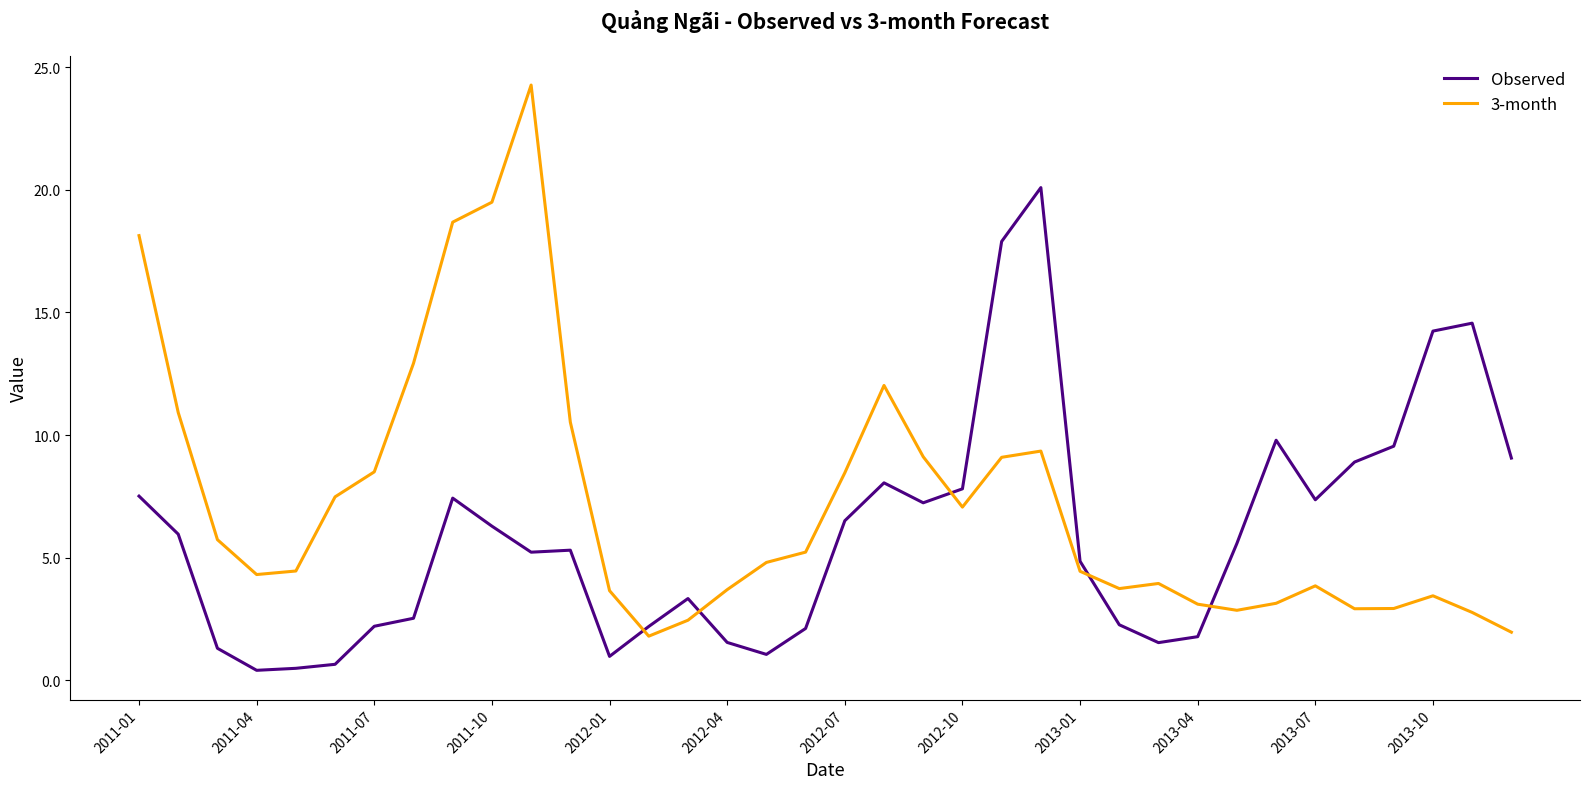

After their last crossing, which series has the higher values: 3-month or Observed?

Observed